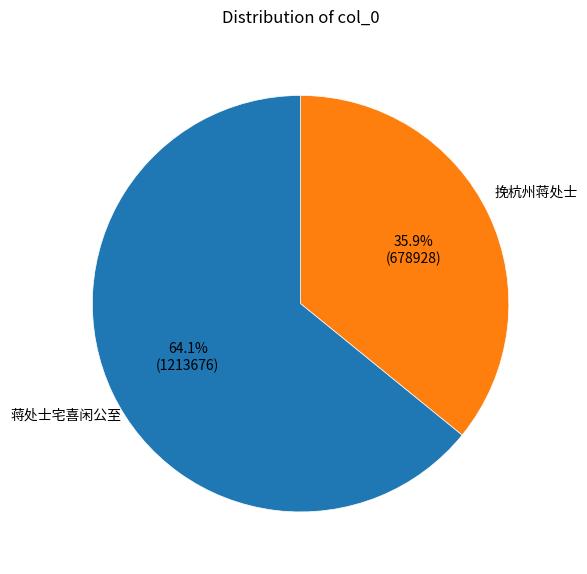

Is there any slice that represents more than half of the pie?

Yes